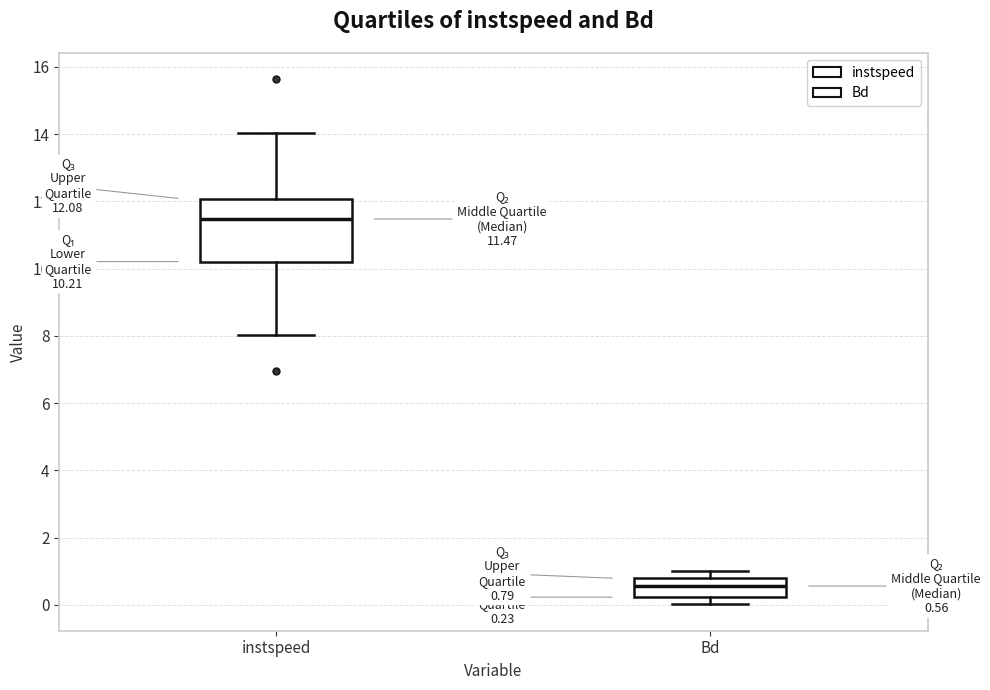

Which box's median line is the lowest?

Bd